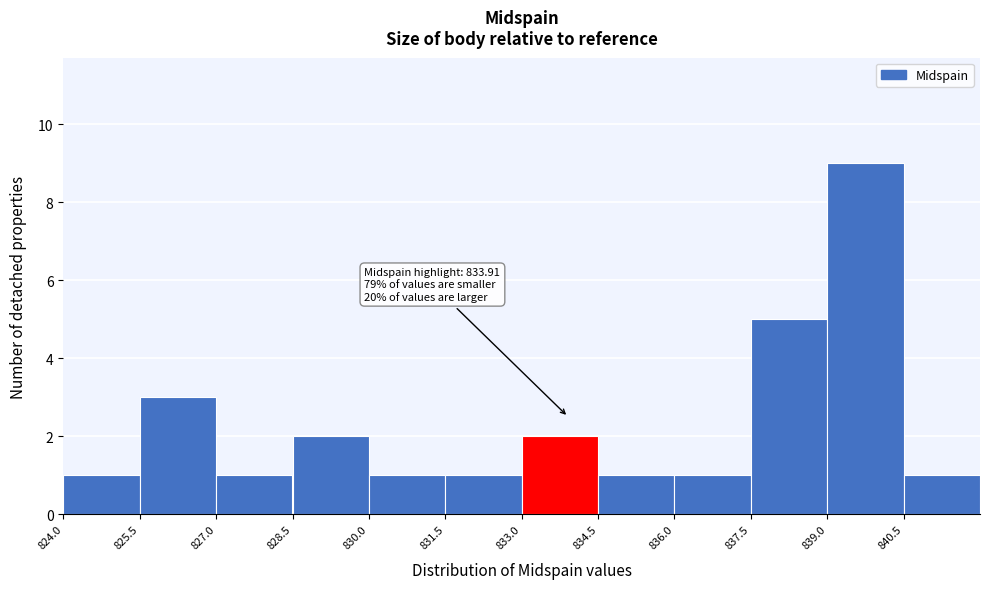

Which range on the x-axis has the tallest bar?

839.0 to 840.5